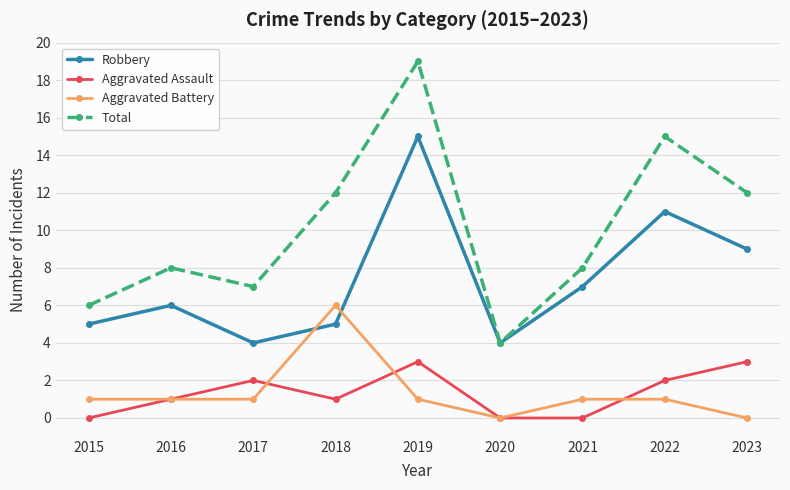

Reading left to right, what are all the values shown in this chart?

Robbery: 5	6	4	5	15	4	7	11	9
Aggravated Assault: 0	1	2	1	3	0	0	2	3
Aggravated Battery: 1	1	1	6	1	0	1	1	0
Total: 6	8	7	12	19	4	8	15	12